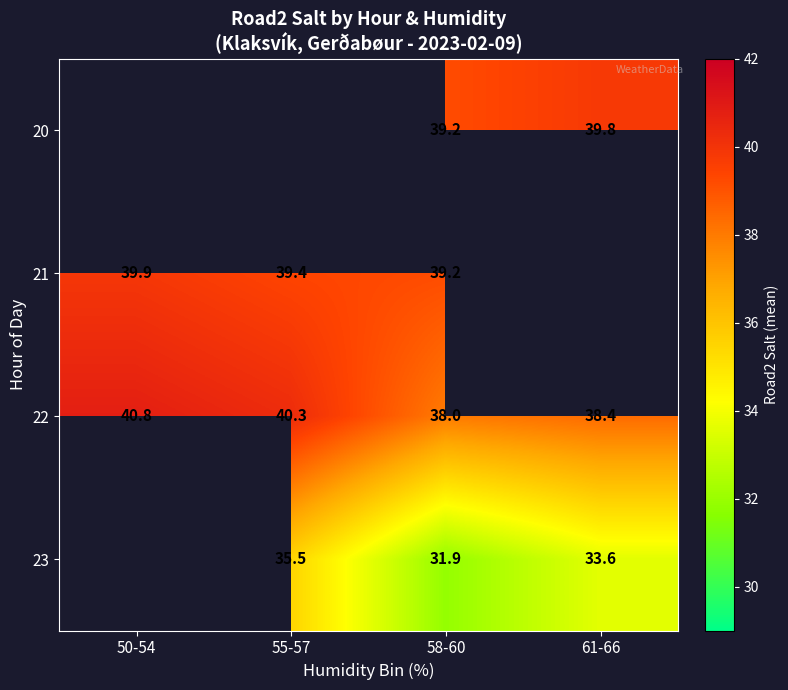

Rank the categories by 22 value from lowest to highest.

58-60, 61-66, 55-57, 50-54